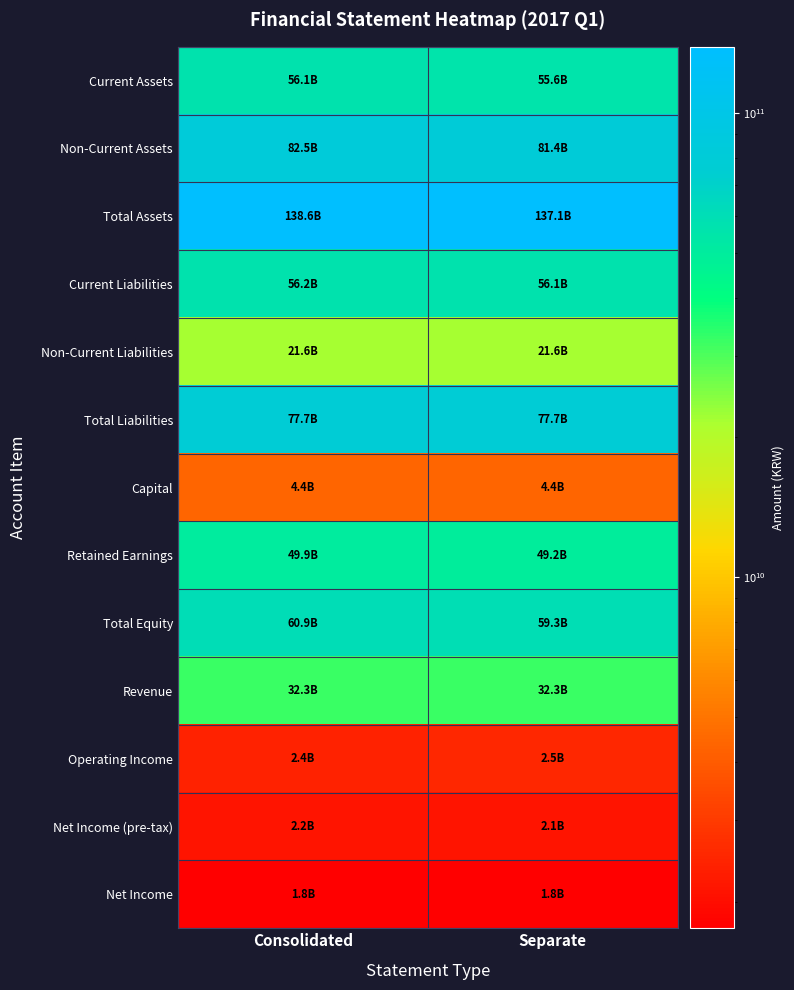

How many distinct data groups are displayed?

13